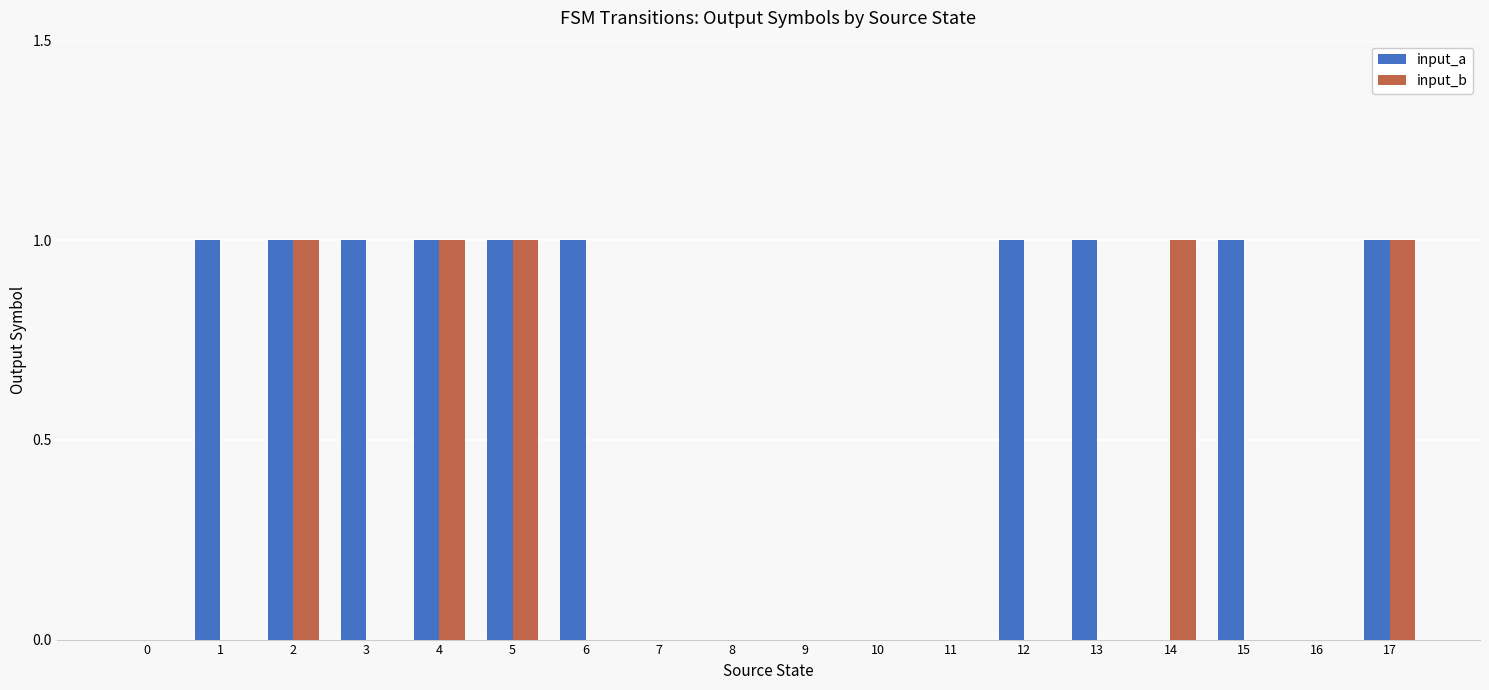

What is the average value of the input_a series?

1